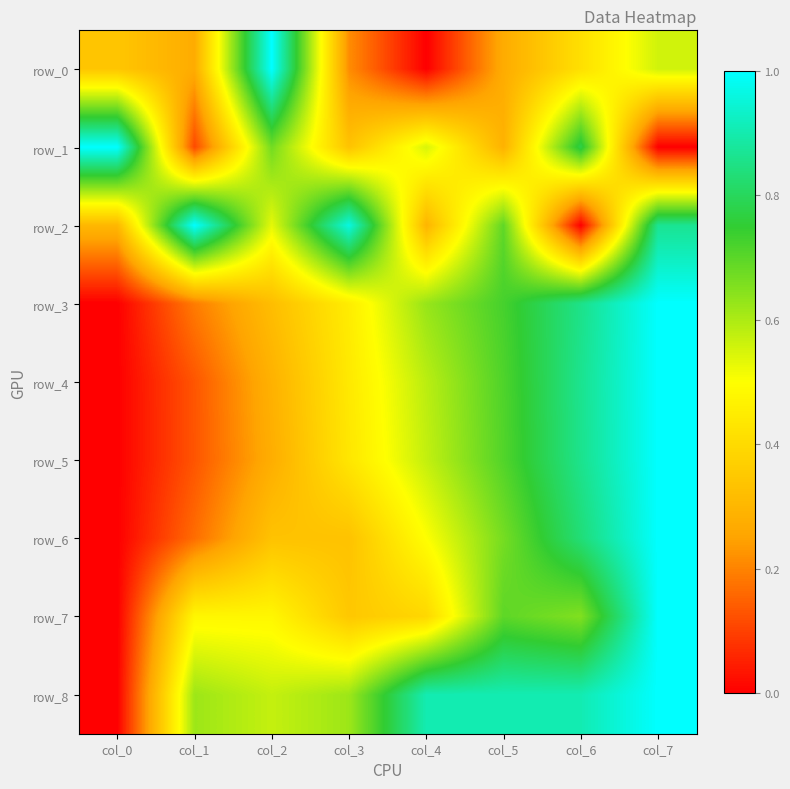

Which has a higher value, col_6 or col_2?

col_2